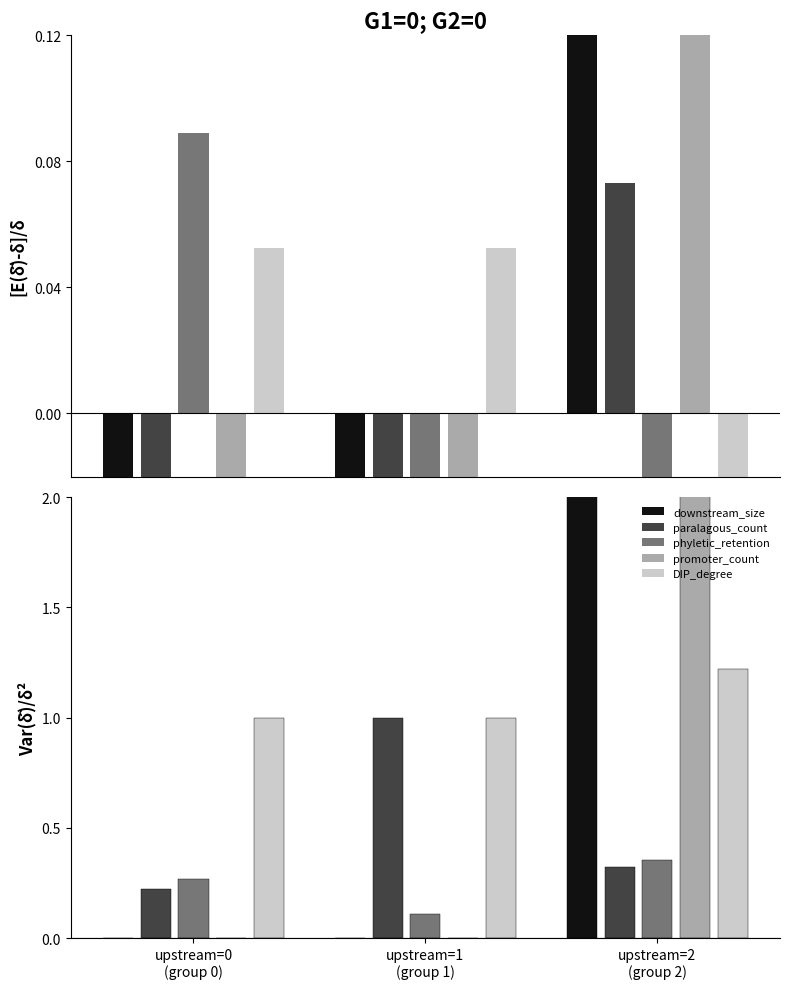

True or false: DIP_degree has a value of 0.5 at upstream=1
(group 1).

False